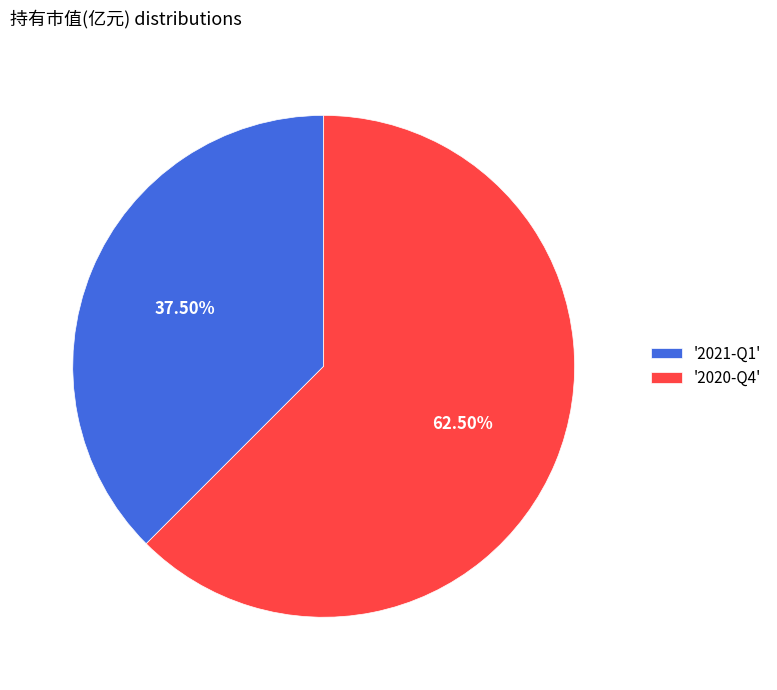

Rank the categories by value from lowest to highest.

'2021-Q1', '2020-Q4'